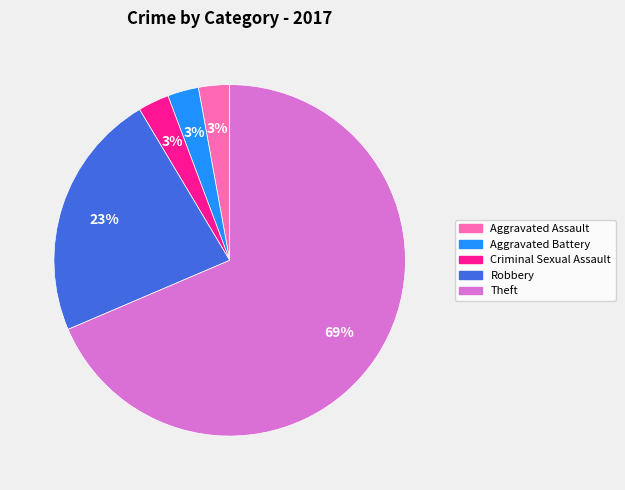

To the nearest percent, what is the combined percentage of Robbery and Aggravated Battery?

26%